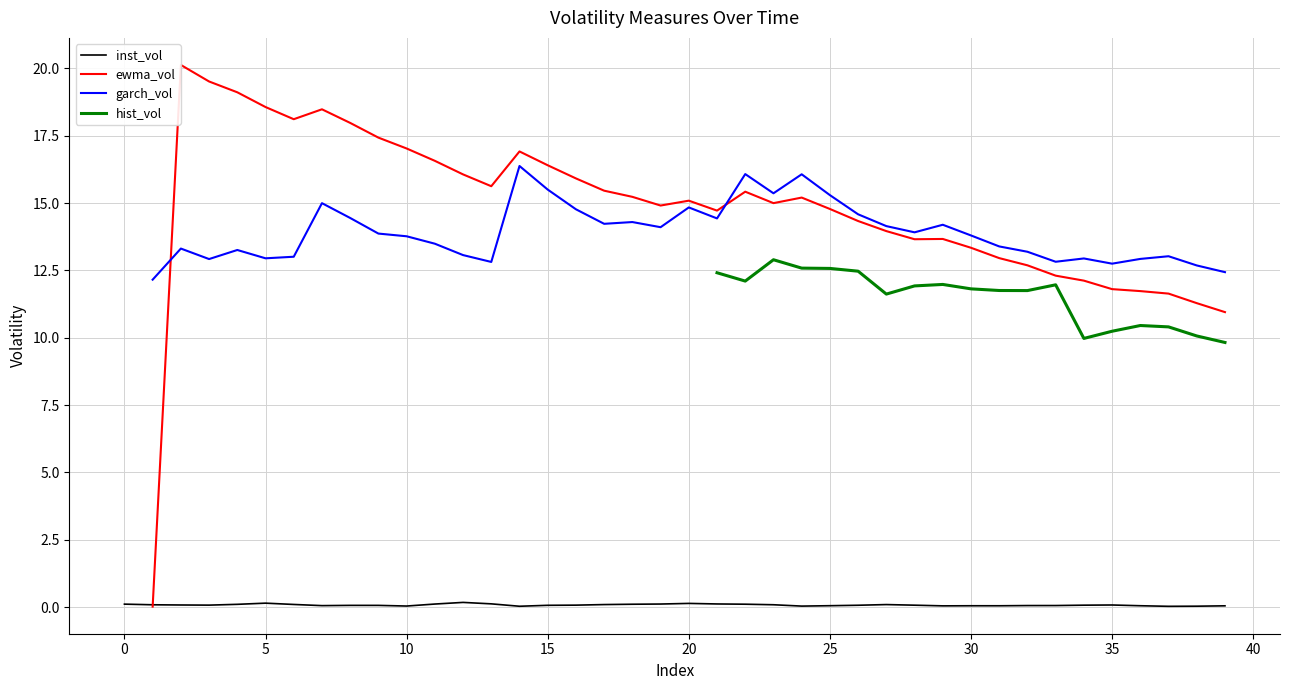

What is the greatest value displayed?

20.1